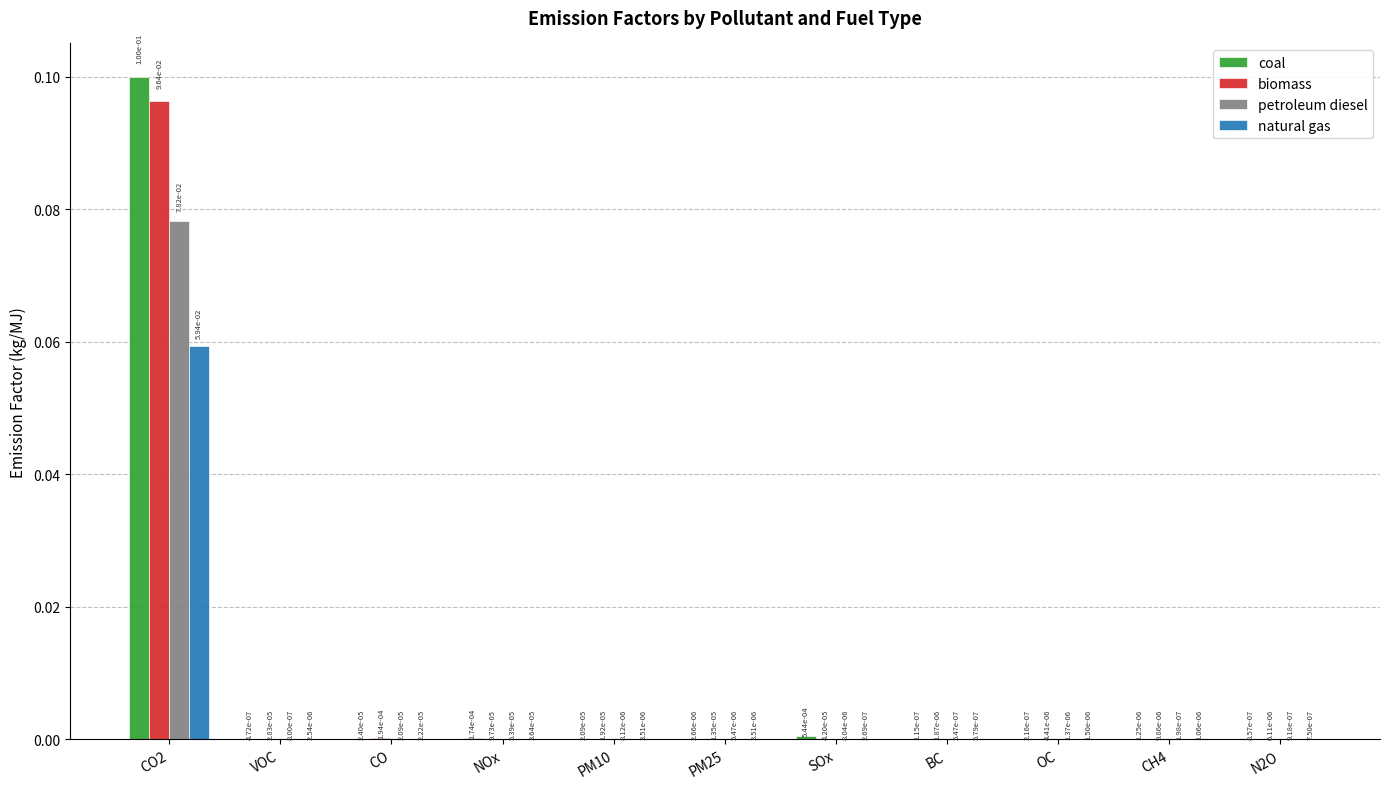

What are all the series names shown in the legend?

coal, biomass, petroleum diesel, natural gas